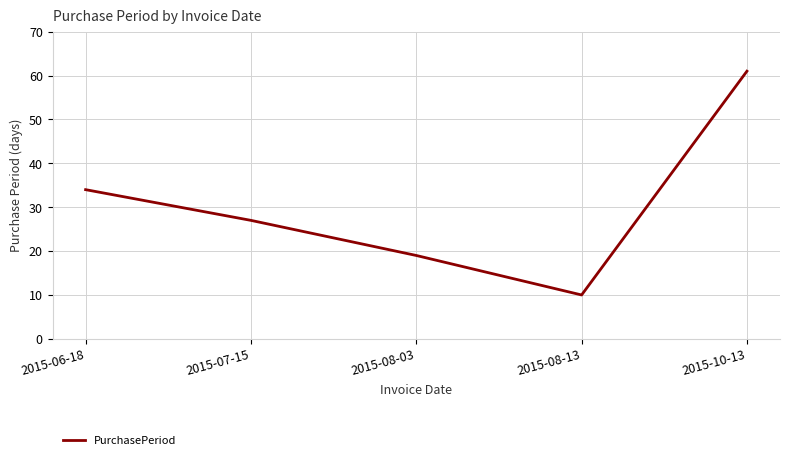

How many interior local valleys (lower than both neighbors) does the data have?

1